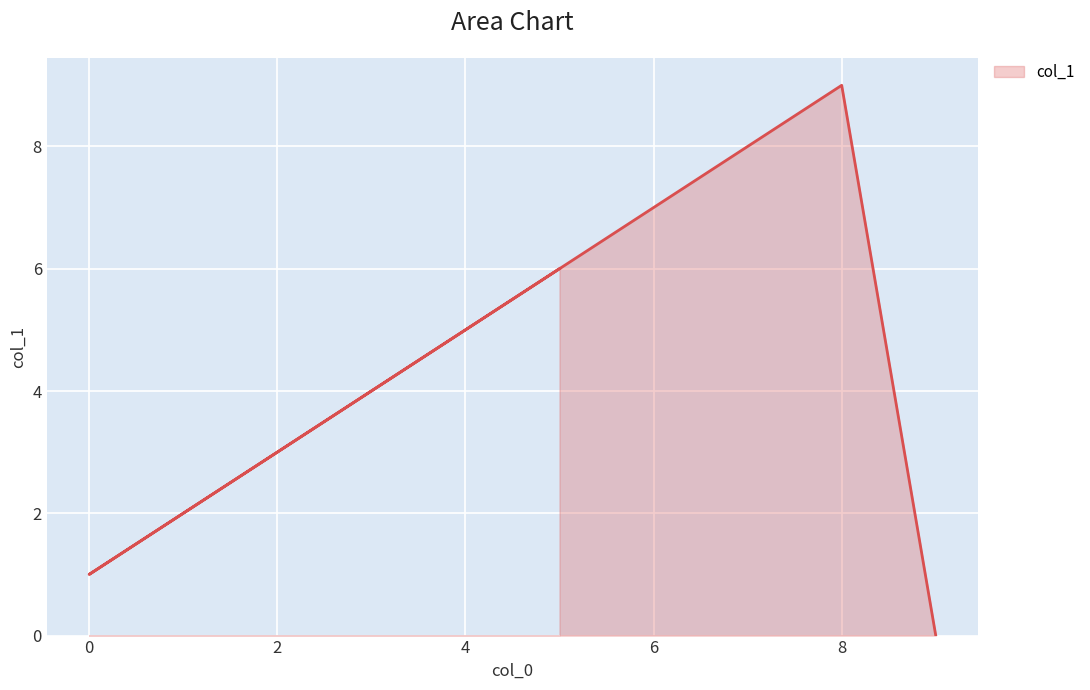

What is the change in value from 0 to 1?

+1